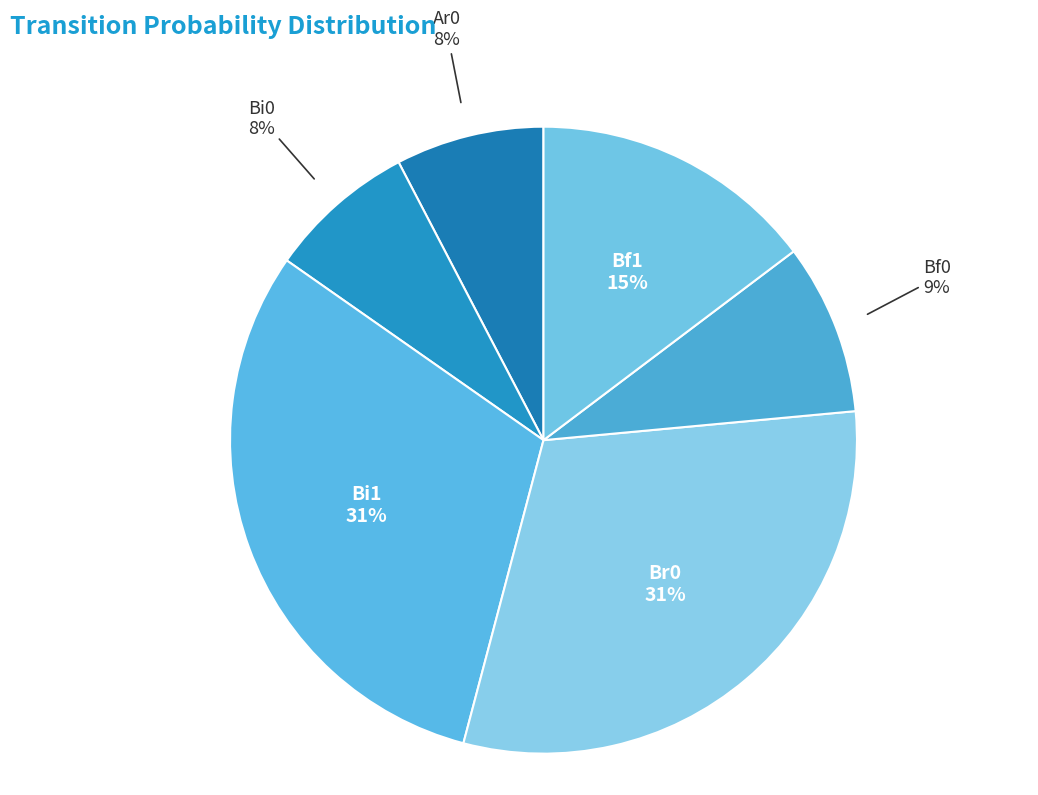

To the nearest percent, what percentage of the pie is Bf1?

15%